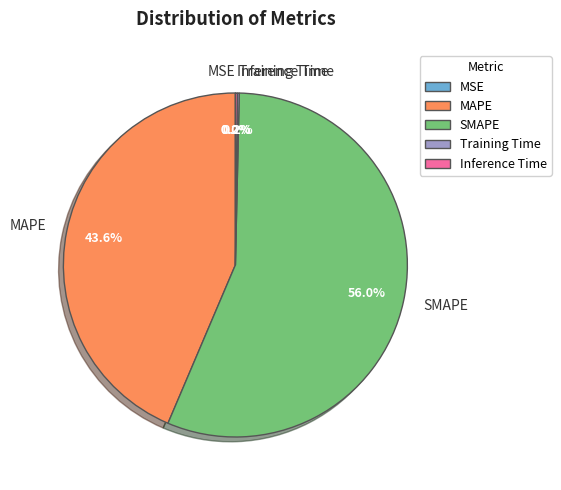

Is SMAPE the majority of the pie?

Yes